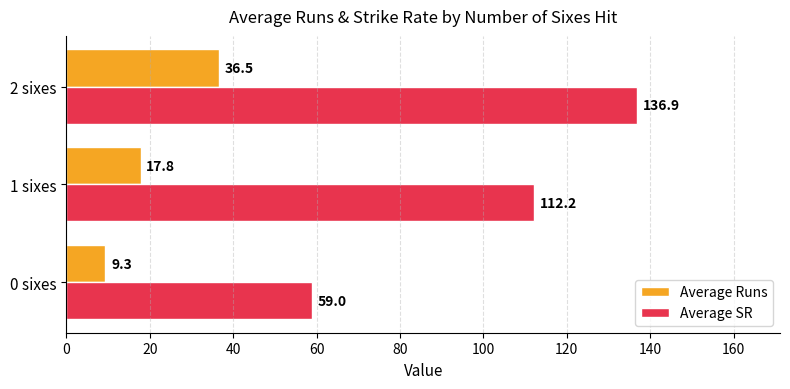

How many values in the Average Runs series exceed 17?

2